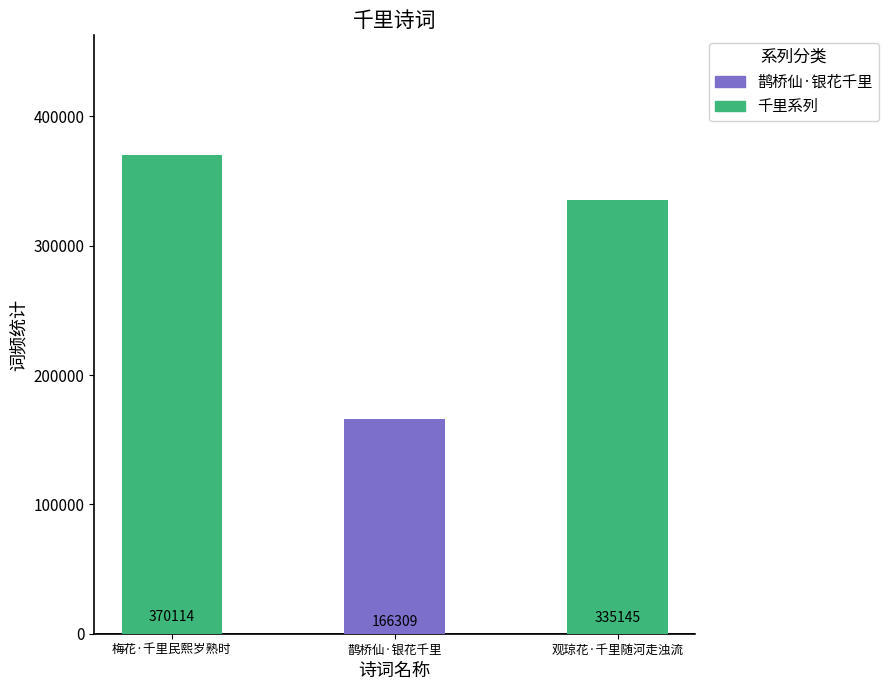

What is the value of the 3rd bar from the left?

335145